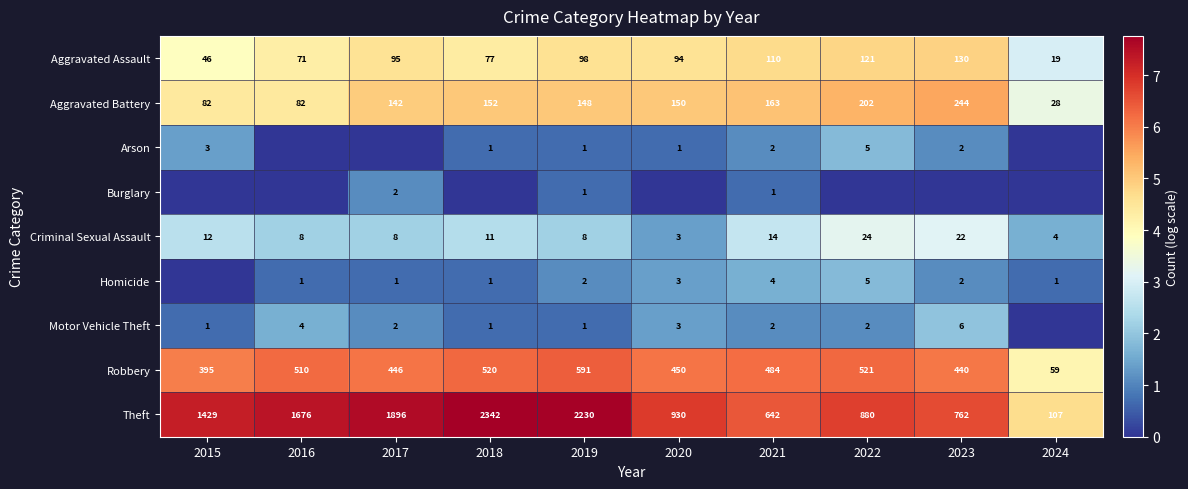

The Criminal Sexual Assault series shows 12 at 2015. True or false?

True